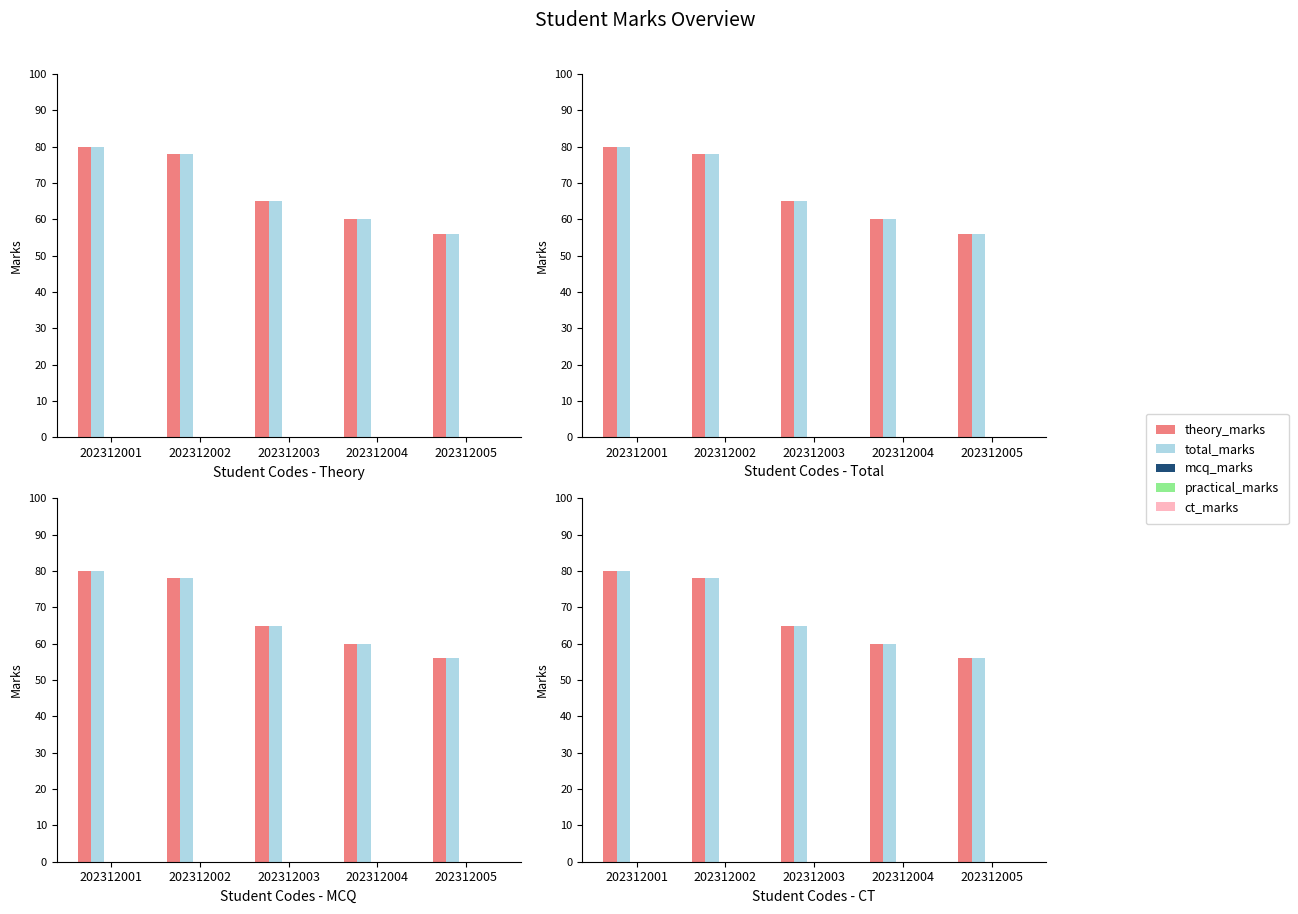

True or false: ct_marks has a value of 0 at 202312001.

True